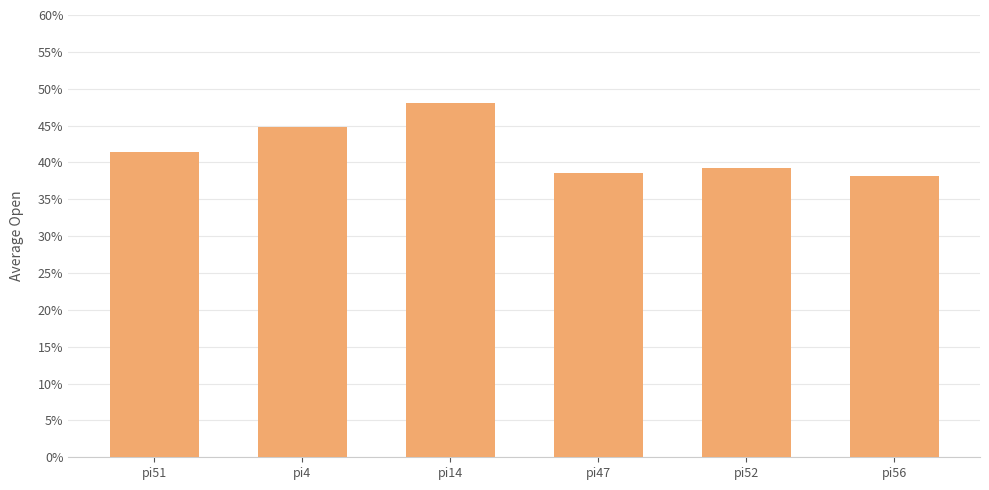

Does the chart contain any negative values?

No